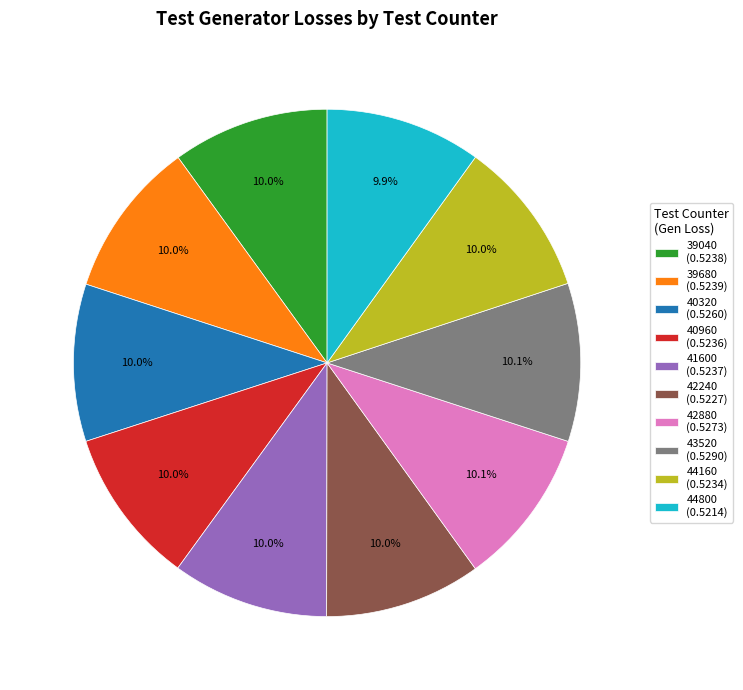

To the nearest percent, what percentage of the pie is 44800?

10%